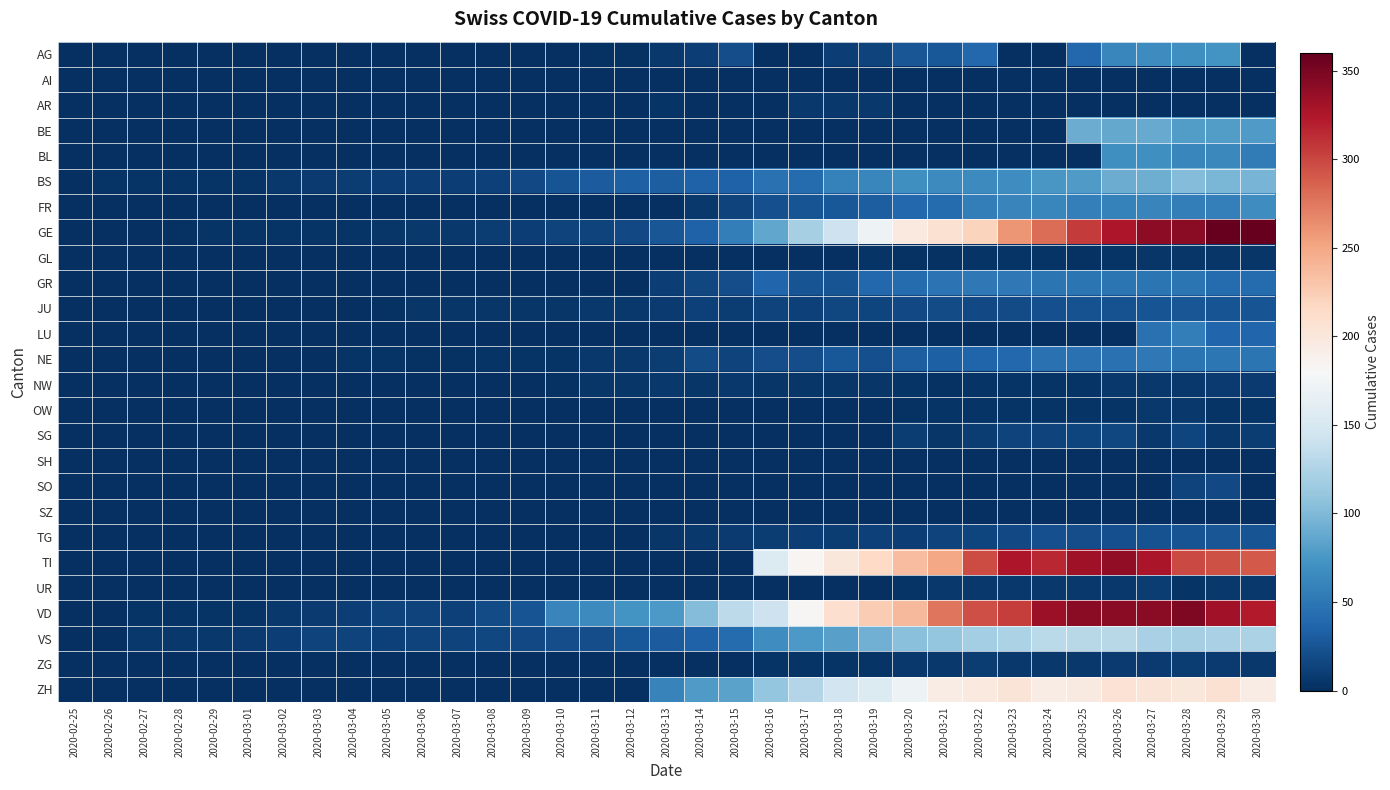

Reading left to right, what are all the values shown in this chart?

AG: 2020-02-25=0	2020-02-26=0	2020-02-27=0	2020-02-28=0	2020-02-29=0	2020-03-01=0	2020-03-02=0	2020-03-03=0	2020-03-04=0	2020-03-05=0	2020-03-06=0	2020-03-07=0	2020-03-08=1	2020-03-09=0	2020-03-10=0	2020-03-11=2	2020-03-12=2	2020-03-13=6	2020-03-14=11	2020-03-15=21	2020-03-16=0	2020-03-17=0	2020-03-18=10	2020-03-19=13	2020-03-20=26	2020-03-21=28	2020-03-22=38	2020-03-23=0	2020-03-24=0	2020-03-25=38	2020-03-26=63	2020-03-27=67	2020-03-28=69	2020-03-29=73	2020-03-30=0
AI: 2020-02-25=0	2020-02-26=0	2020-02-27=0	2020-02-28=0	2020-02-29=0	2020-03-01=0	2020-03-02=0	2020-03-03=0	2020-03-04=0	2020-03-05=0	2020-03-06=0	2020-03-07=0	2020-03-08=0	2020-03-09=0	2020-03-10=0	2020-03-11=0	2020-03-12=0	2020-03-13=0	2020-03-14=1	2020-03-15=0	2020-03-16=0	2020-03-17=0	2020-03-18=0	2020-03-19=0	2020-03-20=0	2020-03-21=0	2020-03-22=0	2020-03-23=0	2020-03-24=0	2020-03-25=0	2020-03-26=0	2020-03-27=0	2020-03-28=0	2020-03-29=0	2020-03-30=0
AR: 2020-02-25=0	2020-02-26=0	2020-02-27=0	2020-02-28=0	2020-02-29=0	2020-03-01=0	2020-03-02=0	2020-03-03=0	2020-03-04=0	2020-03-05=0	2020-03-06=0	2020-03-07=0	2020-03-08=0	2020-03-09=0	2020-03-10=0	2020-03-11=0	2020-03-12=0	2020-03-13=3	2020-03-14=0	2020-03-15=0	2020-03-16=0	2020-03-17=7	2020-03-18=7	2020-03-19=6	2020-03-20=0	2020-03-21=0	2020-03-22=0	2020-03-23=0	2020-03-24=0	2020-03-25=0	2020-03-26=0	2020-03-27=0	2020-03-28=0	2020-03-29=0	2020-03-30=0
BE: 2020-02-25=0	2020-02-26=0	2020-02-27=0	2020-02-28=0	2020-02-29=0	2020-03-01=0	2020-03-02=0	2020-03-03=0	2020-03-04=0	2020-03-05=0	2020-03-06=0	2020-03-07=0	2020-03-08=0	2020-03-09=0	2020-03-10=0	2020-03-11=0	2020-03-12=0	2020-03-13=0	2020-03-14=0	2020-03-15=0	2020-03-16=0	2020-03-17=0	2020-03-18=0	2020-03-19=0	2020-03-20=0	2020-03-21=0	2020-03-22=0	2020-03-23=0	2020-03-24=0	2020-03-25=91	2020-03-26=88	2020-03-27=89	2020-03-28=80	2020-03-29=79	2020-03-30=78
BL: 2020-02-25=0	2020-02-26=0	2020-02-27=0	2020-02-28=0	2020-02-29=0	2020-03-01=0	2020-03-02=0	2020-03-03=0	2020-03-04=0	2020-03-05=0	2020-03-06=0	2020-03-07=0	2020-03-08=0	2020-03-09=0	2020-03-10=0	2020-03-11=0	2020-03-12=0	2020-03-13=0	2020-03-14=0	2020-03-15=0	2020-03-16=0	2020-03-17=0	2020-03-18=0	2020-03-19=0	2020-03-20=0	2020-03-21=0	2020-03-22=0	2020-03-23=0	2020-03-24=0	2020-03-25=0	2020-03-26=70	2020-03-27=69	2020-03-28=63	2020-03-29=64	2020-03-30=54
BS: 2020-02-25=0	2020-02-26=3	2020-02-27=3	2020-02-28=3	2020-02-29=4	2020-03-01=4	2020-03-02=7	2020-03-03=8	2020-03-04=9	2020-03-05=11	2020-03-06=11	2020-03-07=11	2020-03-08=12	2020-03-09=18	2020-03-10=25	2020-03-11=30	2020-03-12=33	2020-03-13=32	2020-03-14=34	2020-03-15=35	2020-03-16=46	2020-03-17=41	2020-03-18=59	2020-03-19=62	2020-03-20=70	2020-03-21=66	2020-03-22=66	2020-03-23=68	2020-03-24=75	2020-03-25=78	2020-03-26=90	2020-03-27=92	2020-03-28=102	2020-03-29=98	2020-03-30=96
FR: 2020-02-25=0	2020-02-26=0	2020-02-27=0	2020-02-28=0	2020-02-29=0	2020-03-01=0	2020-03-02=0	2020-03-03=0	2020-03-04=0	2020-03-05=0	2020-03-06=0	2020-03-07=0	2020-03-08=0	2020-03-09=0	2020-03-10=0	2020-03-11=0	2020-03-12=0	2020-03-13=0	2020-03-14=7	2020-03-15=14	2020-03-16=22	2020-03-17=24	2020-03-18=28	2020-03-19=32	2020-03-20=39	2020-03-21=42	2020-03-22=55	2020-03-23=61	2020-03-24=63	2020-03-25=57	2020-03-26=58	2020-03-27=61	2020-03-28=56	2020-03-29=57	2020-03-30=68
GE: 2020-02-25=0	2020-02-26=1	2020-02-27=1	2020-02-28=2	2020-02-29=3	2020-03-01=3	2020-03-02=3	2020-03-03=4	2020-03-04=4	2020-03-05=5	2020-03-06=7	2020-03-07=7	2020-03-08=9	2020-03-09=10	2020-03-10=14	2020-03-11=14	2020-03-12=17	2020-03-13=26	2020-03-14=35	2020-03-15=56	2020-03-16=87	2020-03-17=120	2020-03-18=143	2020-03-19=171	2020-03-20=197	2020-03-21=208	2020-03-22=220	2020-03-23=259	2020-03-24=280	2020-03-25=306	2020-03-26=325	2020-03-27=341	2020-03-28=342	2020-03-29=359	2020-03-30=360
GL: 2020-02-25=0	2020-02-26=0	2020-02-27=0	2020-02-28=0	2020-02-29=0	2020-03-01=0	2020-03-02=0	2020-03-03=0	2020-03-04=0	2020-03-05=0	2020-03-06=0	2020-03-07=0	2020-03-08=0	2020-03-09=0	2020-03-10=0	2020-03-11=0	2020-03-12=0	2020-03-13=0	2020-03-14=0	2020-03-15=0	2020-03-16=0	2020-03-17=0	2020-03-18=0	2020-03-19=3	2020-03-20=2	2020-03-21=2	2020-03-22=3	2020-03-23=3	2020-03-24=3	2020-03-25=2	2020-03-26=3	2020-03-27=5	2020-03-28=5	2020-03-29=5	2020-03-30=5
GR: 2020-02-25=0	2020-02-26=0	2020-02-27=0	2020-02-28=0	2020-02-29=0	2020-03-01=0	2020-03-02=0	2020-03-03=0	2020-03-04=0	2020-03-05=0	2020-03-06=0	2020-03-07=0	2020-03-08=0	2020-03-09=0	2020-03-10=0	2020-03-11=0	2020-03-12=0	2020-03-13=11	2020-03-14=16	2020-03-15=21	2020-03-16=37	2020-03-17=24	2020-03-18=24	2020-03-19=38	2020-03-20=41	2020-03-21=47	2020-03-22=52	2020-03-23=52	2020-03-24=49	2020-03-25=48	2020-03-26=49	2020-03-27=48	2020-03-28=49	2020-03-29=41	2020-03-30=42
JU: 2020-02-25=0	2020-02-26=0	2020-02-27=1	2020-02-28=1	2020-02-29=1	2020-03-01=1	2020-03-02=1	2020-03-03=1	2020-03-04=1	2020-03-05=2	2020-03-06=5	2020-03-07=5	2020-03-08=5	2020-03-09=5	2020-03-10=5	2020-03-11=6	2020-03-12=6	2020-03-13=8	2020-03-14=12	2020-03-15=9	2020-03-16=13	2020-03-17=12	2020-03-18=16	2020-03-19=15	2020-03-20=18	2020-03-21=19	2020-03-22=18	2020-03-23=19	2020-03-24=22	2020-03-25=23	2020-03-26=23	2020-03-27=24	2020-03-28=26	2020-03-29=25	2020-03-30=24
LU: 2020-02-25=0	2020-02-26=0	2020-02-27=0	2020-02-28=0	2020-02-29=0	2020-03-01=0	2020-03-02=0	2020-03-03=0	2020-03-04=0	2020-03-05=0	2020-03-06=0	2020-03-07=0	2020-03-08=0	2020-03-09=0	2020-03-10=0	2020-03-11=0	2020-03-12=0	2020-03-13=0	2020-03-14=0	2020-03-15=0	2020-03-16=0	2020-03-17=0	2020-03-18=0	2020-03-19=0	2020-03-20=0	2020-03-21=0	2020-03-22=0	2020-03-23=0	2020-03-24=0	2020-03-25=0	2020-03-26=0	2020-03-27=45	2020-03-28=55	2020-03-29=37	2020-03-30=37
NE: 2020-02-25=0	2020-02-26=0	2020-02-27=0	2020-02-28=0	2020-02-29=0	2020-03-01=0	2020-03-02=1	2020-03-03=1	2020-03-04=4	2020-03-05=4	2020-03-06=2	2020-03-07=2	2020-03-08=3	2020-03-09=4	2020-03-10=4	2020-03-11=6	2020-03-12=6	2020-03-13=9	2020-03-14=19	2020-03-15=13	2020-03-16=21	2020-03-17=20	2020-03-18=28	2020-03-19=22	2020-03-20=31	2020-03-21=33	2020-03-22=36	2020-03-23=39	2020-03-24=45	2020-03-25=45	2020-03-26=45	2020-03-27=52	2020-03-28=49	2020-03-29=50	2020-03-30=49
NW: 2020-02-25=0	2020-02-26=0	2020-02-27=0	2020-02-28=0	2020-02-29=0	2020-03-01=0	2020-03-02=0	2020-03-03=0	2020-03-04=0	2020-03-05=0	2020-03-06=0	2020-03-07=0	2020-03-08=0	2020-03-09=0	2020-03-10=2	2020-03-11=5	2020-03-12=5	2020-03-13=6	2020-03-14=5	2020-03-15=7	2020-03-16=5	2020-03-17=5	2020-03-18=5	2020-03-19=5	2020-03-20=3	2020-03-21=2	2020-03-22=4	2020-03-23=3	2020-03-24=4	2020-03-25=4	2020-03-26=6	2020-03-27=7	2020-03-28=7	2020-03-29=8	2020-03-30=8
OW: 2020-02-25=0	2020-02-26=0	2020-02-27=0	2020-02-28=0	2020-02-29=0	2020-03-01=0	2020-03-02=0	2020-03-03=0	2020-03-04=0	2020-03-05=0	2020-03-06=0	2020-03-07=0	2020-03-08=0	2020-03-09=0	2020-03-10=0	2020-03-11=0	2020-03-12=0	2020-03-13=0	2020-03-14=0	2020-03-15=0	2020-03-16=0	2020-03-17=0	2020-03-18=0	2020-03-19=0	2020-03-20=2	2020-03-21=3	2020-03-22=3	2020-03-23=3	2020-03-24=3	2020-03-25=3	2020-03-26=3	2020-03-27=6	2020-03-28=6	2020-03-29=3	2020-03-30=3
SG: 2020-02-25=0	2020-02-26=0	2020-02-27=0	2020-02-28=0	2020-02-29=0	2020-03-01=0	2020-03-02=0	2020-03-03=0	2020-03-04=0	2020-03-05=0	2020-03-06=0	2020-03-07=0	2020-03-08=0	2020-03-09=0	2020-03-10=0	2020-03-11=0	2020-03-12=0	2020-03-13=0	2020-03-14=0	2020-03-15=0	2020-03-16=0	2020-03-17=0	2020-03-18=0	2020-03-19=0	2020-03-20=9	2020-03-21=5	2020-03-22=9	2020-03-23=13	2020-03-24=14	2020-03-25=15	2020-03-26=16	2020-03-27=7	2020-03-28=15	2020-03-29=6	2020-03-30=9
SH: 2020-02-25=0	2020-02-26=0	2020-02-27=0	2020-02-28=0	2020-02-29=0	2020-03-01=0	2020-03-02=0	2020-03-03=0	2020-03-04=0	2020-03-05=0	2020-03-06=0	2020-03-07=0	2020-03-08=0	2020-03-09=0	2020-03-10=0	2020-03-11=0	2020-03-12=0	2020-03-13=0	2020-03-14=0	2020-03-15=0	2020-03-16=0	2020-03-17=0	2020-03-18=0	2020-03-19=0	2020-03-20=0	2020-03-21=0	2020-03-22=0	2020-03-23=0	2020-03-24=0	2020-03-25=0	2020-03-26=0	2020-03-27=0	2020-03-28=0	2020-03-29=0	2020-03-30=0
SO: 2020-02-25=0	2020-02-26=0	2020-02-27=0	2020-02-28=0	2020-02-29=0	2020-03-01=0	2020-03-02=0	2020-03-03=0	2020-03-04=0	2020-03-05=0	2020-03-06=0	2020-03-07=0	2020-03-08=0	2020-03-09=0	2020-03-10=0	2020-03-11=0	2020-03-12=0	2020-03-13=0	2020-03-14=0	2020-03-15=0	2020-03-16=0	2020-03-17=0	2020-03-18=0	2020-03-19=0	2020-03-20=0	2020-03-21=0	2020-03-22=0	2020-03-23=0	2020-03-24=0	2020-03-25=0	2020-03-26=0	2020-03-27=0	2020-03-28=14	2020-03-29=17	2020-03-30=0
SZ: 2020-02-25=0	2020-02-26=0	2020-02-27=0	2020-02-28=0	2020-02-29=0	2020-03-01=0	2020-03-02=0	2020-03-03=0	2020-03-04=1	2020-03-05=0	2020-03-06=0	2020-03-07=0	2020-03-08=0	2020-03-09=0	2020-03-10=0	2020-03-11=0	2020-03-12=0	2020-03-13=0	2020-03-14=0	2020-03-15=0	2020-03-16=0	2020-03-17=0	2020-03-18=0	2020-03-19=0	2020-03-20=0	2020-03-21=0	2020-03-22=0	2020-03-23=0	2020-03-24=0	2020-03-25=0	2020-03-26=0	2020-03-27=0	2020-03-28=0	2020-03-29=0	2020-03-30=0
TG: 2020-02-25=0	2020-02-26=0	2020-02-27=0	2020-02-28=0	2020-02-29=0	2020-03-01=0	2020-03-02=0	2020-03-03=0	2020-03-04=0	2020-03-05=0	2020-03-06=0	2020-03-07=0	2020-03-08=0	2020-03-09=0	2020-03-10=0	2020-03-11=0	2020-03-12=0	2020-03-13=5	2020-03-14=7	2020-03-15=8	2020-03-16=9	2020-03-17=10	2020-03-18=9	2020-03-19=12	2020-03-20=11	2020-03-21=14	2020-03-22=15	2020-03-23=18	2020-03-24=22	2020-03-25=21	2020-03-26=22	2020-03-27=23	2020-03-28=25	2020-03-29=26	2020-03-30=25
TI: 2020-02-25=0	2020-02-26=0	2020-02-27=0	2020-02-28=0	2020-02-29=0	2020-03-01=0	2020-03-02=0	2020-03-03=0	2020-03-04=0	2020-03-05=0	2020-03-06=0	2020-03-07=0	2020-03-08=0	2020-03-09=0	2020-03-10=0	2020-03-11=0	2020-03-12=0	2020-03-13=0	2020-03-14=0	2020-03-15=0	2020-03-16=155	2020-03-17=184	2020-03-18=200	2020-03-19=216	2020-03-20=235	2020-03-21=249	2020-03-22=298	2020-03-23=325	2020-03-24=316	2020-03-25=333	2020-03-26=340	2020-03-27=327	2020-03-28=299	2020-03-29=295	2020-03-30=291
UR: 2020-02-25=0	2020-02-26=0	2020-02-27=0	2020-02-28=0	2020-02-29=0	2020-03-01=0	2020-03-02=0	2020-03-03=0	2020-03-04=0	2020-03-05=0	2020-03-06=0	2020-03-07=0	2020-03-08=0	2020-03-09=0	2020-03-10=0	2020-03-11=0	2020-03-12=0	2020-03-13=0	2020-03-14=0	2020-03-15=0	2020-03-16=0	2020-03-17=0	2020-03-18=0	2020-03-19=1	2020-03-20=4	2020-03-21=7	2020-03-22=7	2020-03-23=7	2020-03-24=7	2020-03-25=7	2020-03-26=7	2020-03-27=9	2020-03-28=4	2020-03-29=6	2020-03-30=6
VD: 2020-02-25=0	2020-02-26=0	2020-02-27=4	2020-02-28=4	2020-02-29=4	2020-03-01=4	2020-03-02=6	2020-03-03=8	2020-03-04=10	2020-03-05=13	2020-03-06=13	2020-03-07=12	2020-03-08=19	2020-03-09=24	2020-03-10=61	2020-03-11=65	2020-03-12=73	2020-03-13=77	2020-03-14=102	2020-03-15=133	2020-03-16=143	2020-03-17=182	2020-03-18=210	2020-03-19=225	2020-03-20=239	2020-03-21=276	2020-03-22=296	2020-03-23=305	2020-03-24=334	2020-03-25=342	2020-03-26=342	2020-03-27=342	2020-03-28=348	2020-03-29=331	2020-03-30=323
VS: 2020-02-25=0	2020-02-26=0	2020-02-27=7	2020-02-28=7	2020-02-29=7	2020-03-01=8	2020-03-02=11	2020-03-03=13	2020-03-04=14	2020-03-05=12	2020-03-06=13	2020-03-07=13	2020-03-08=16	2020-03-09=17	2020-03-10=20	2020-03-11=21	2020-03-12=28	2020-03-13=30	2020-03-14=34	2020-03-15=41	2020-03-16=68	2020-03-17=76	2020-03-18=82	2020-03-19=93	2020-03-20=105	2020-03-21=111	2020-03-22=119	2020-03-23=123	2020-03-24=132	2020-03-25=130	2020-03-26=130	2020-03-27=122	2020-03-28=120	2020-03-29=122	2020-03-30=123
ZG: 2020-02-25=0	2020-02-26=0	2020-02-27=0	2020-02-28=0	2020-02-29=0	2020-03-01=0	2020-03-02=0	2020-03-03=0	2020-03-04=0	2020-03-05=0	2020-03-06=0	2020-03-07=0	2020-03-08=0	2020-03-09=0	2020-03-10=0	2020-03-11=0	2020-03-12=0	2020-03-13=0	2020-03-14=1	2020-03-15=1	2020-03-16=3	2020-03-17=3	2020-03-18=3	2020-03-19=3	2020-03-20=6	2020-03-21=7	2020-03-22=9	2020-03-23=7	2020-03-24=7	2020-03-25=7	2020-03-26=8	2020-03-27=8	2020-03-28=9	2020-03-29=8	2020-03-30=7
ZH: 2020-02-25=0	2020-02-26=0	2020-02-27=0	2020-02-28=0	2020-02-29=0	2020-03-01=0	2020-03-02=0	2020-03-03=0	2020-03-04=0	2020-03-05=0	2020-03-06=0	2020-03-07=0	2020-03-08=0	2020-03-09=0	2020-03-10=0	2020-03-11=0	2020-03-12=0	2020-03-13=60	2020-03-14=78	2020-03-15=83	2020-03-16=110	2020-03-17=127	2020-03-18=146	2020-03-19=156	2020-03-20=171	2020-03-21=194	2020-03-22=197	2020-03-23=203	2020-03-24=194	2020-03-25=196	2020-03-26=206	2020-03-27=203	2020-03-28=200	2020-03-29=207	2020-03-30=194